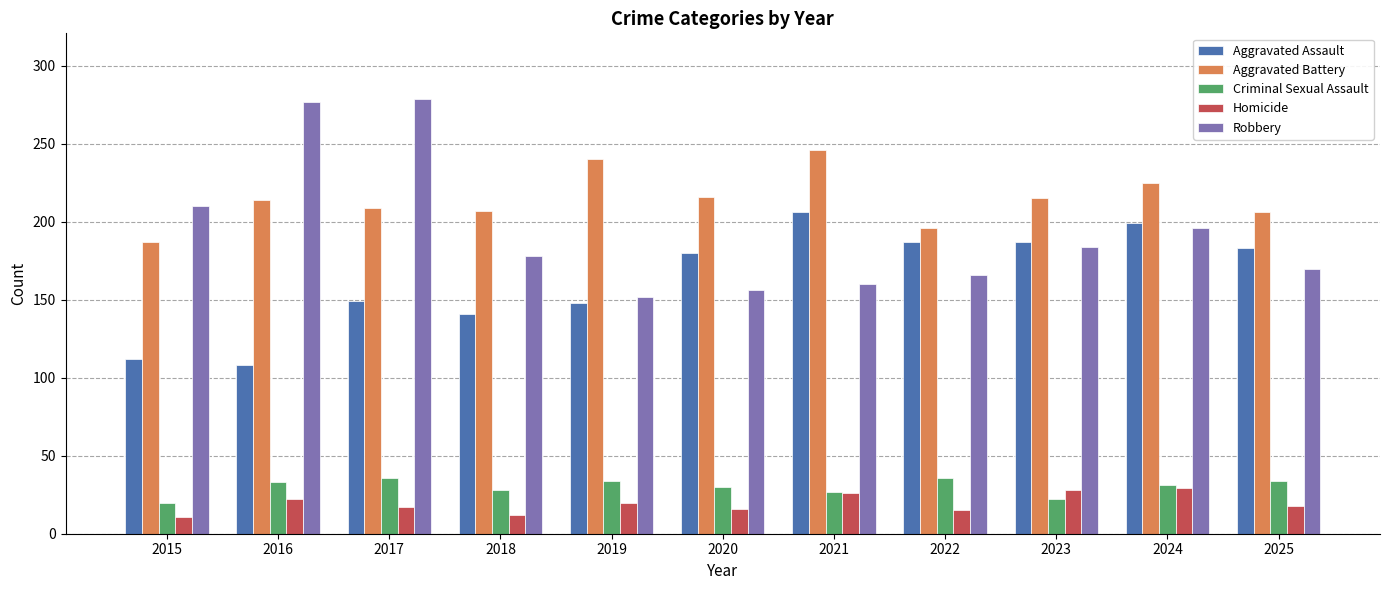

How many bars are there in each group?

5